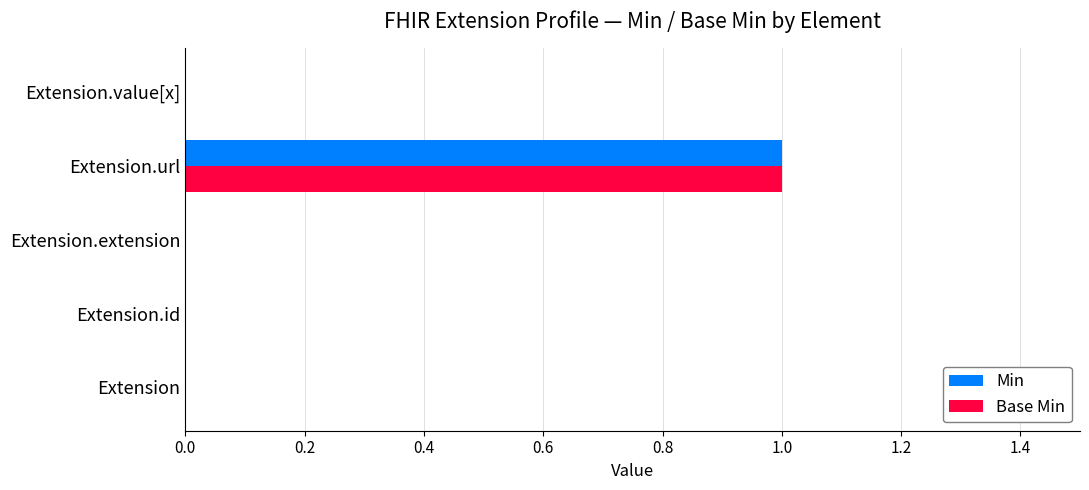

At which label does Base Min reach its peak?

Extension.url